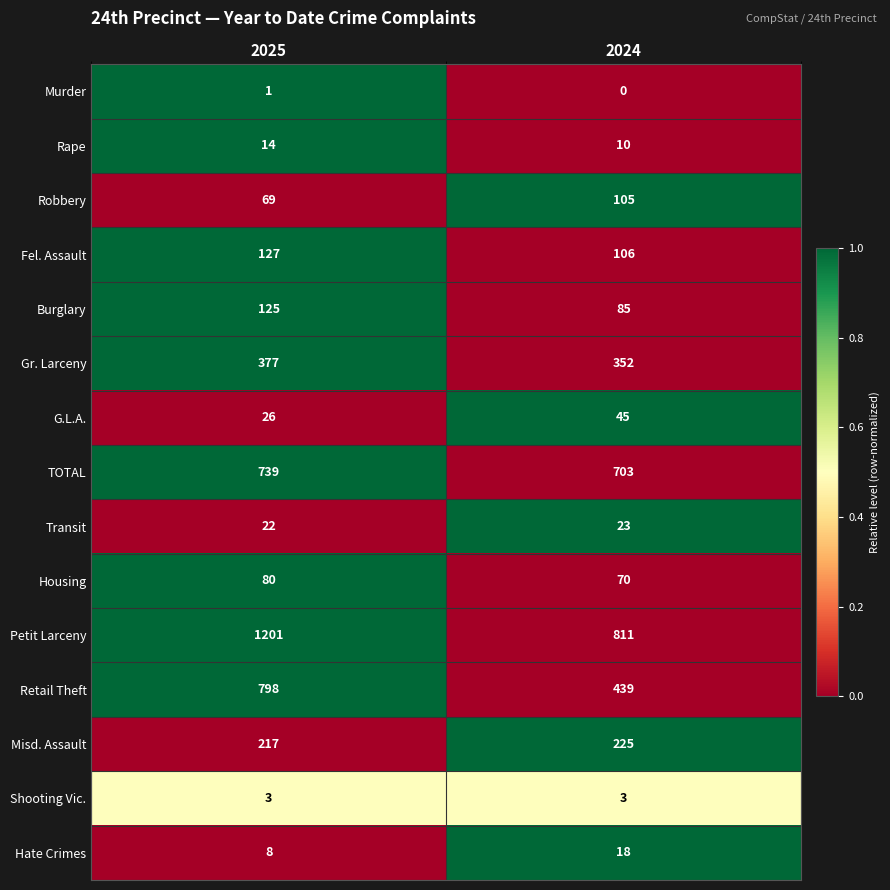

Reading left to right, transcribe all the data shown in this chart.

Murder: 1	0
Rape: 14	10
Robbery: 69	105
Fel. Assault: 127	106
Burglary: 125	85
Gr. Larceny: 377	352
G.L.A.: 26	45
TOTAL: 739	703
Transit: 22	23
Housing: 80	70
Petit Larceny: 1201	811
Retail Theft: 798	439
Misd. Assault: 217	225
Shooting Vic.: 3	3
Hate Crimes: 8	18